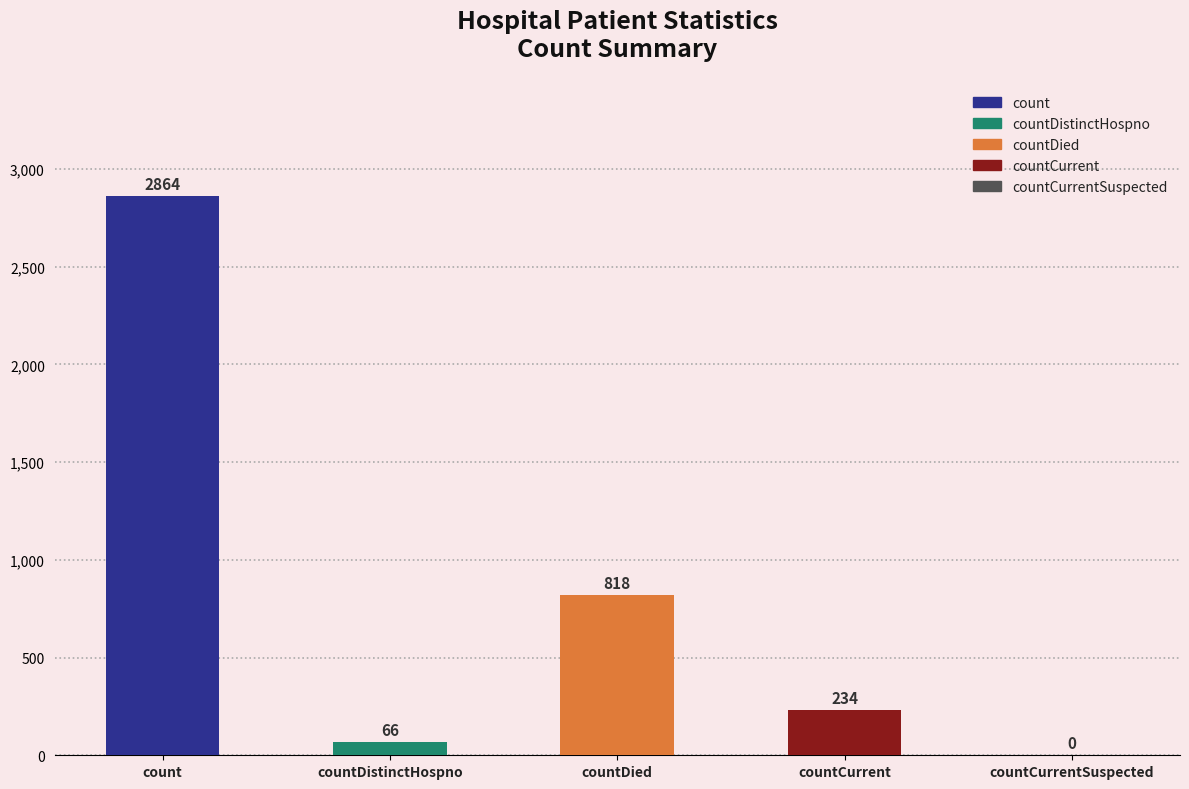

Reading left to right, list all the values displayed in this chart.

count=2864	countDistinctHospno=66	countDied=818	countCurrent=234	countCurrentSuspected=0